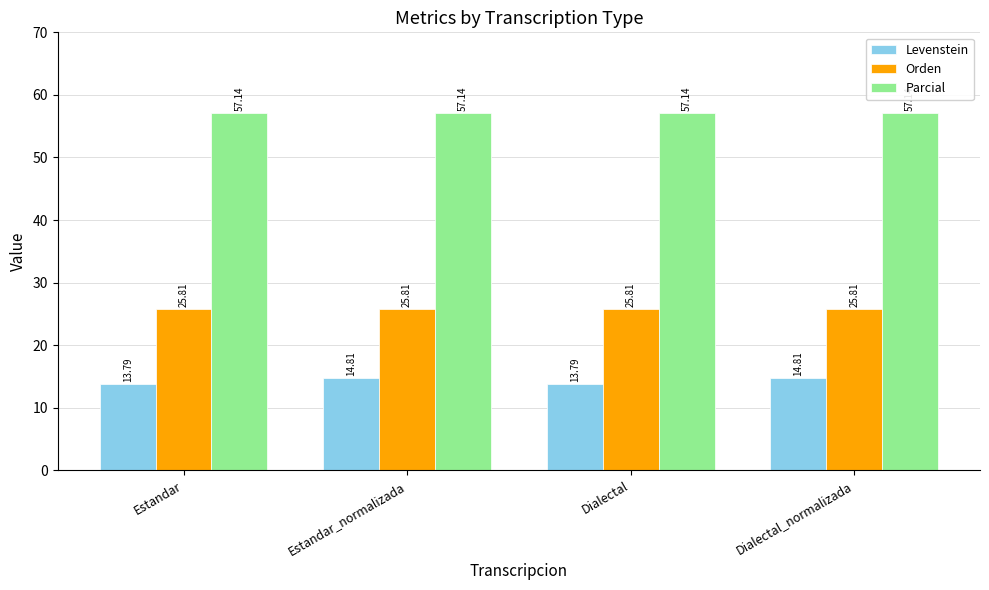

What is the difference between the highest and lowest values at Estandar_normalizada?

42.3